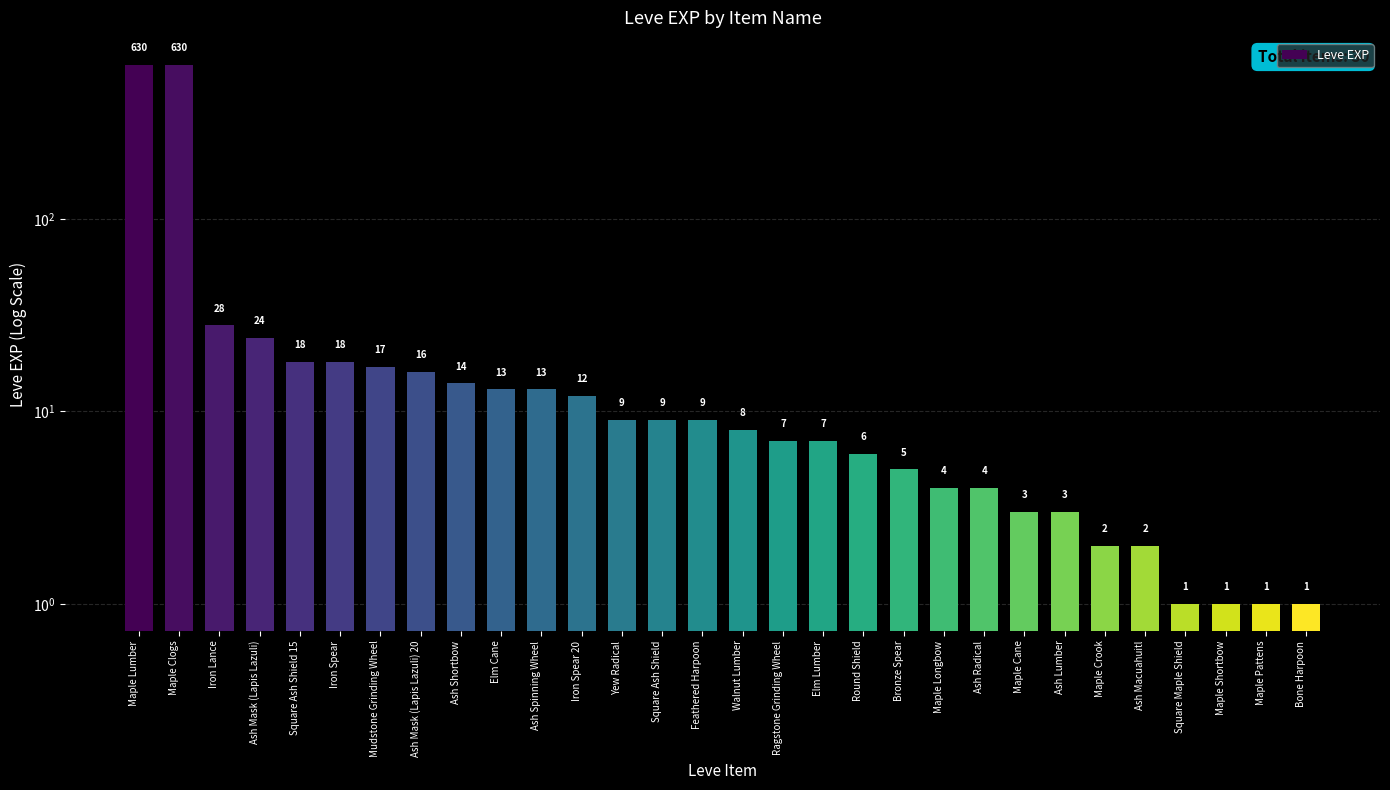

How many bars are there in total?

30